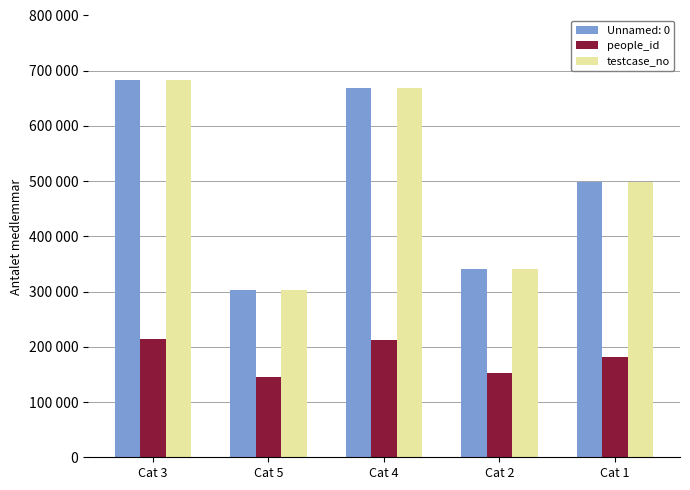

True or false: testcase_no has a value of 974679 at Cat 4.

False